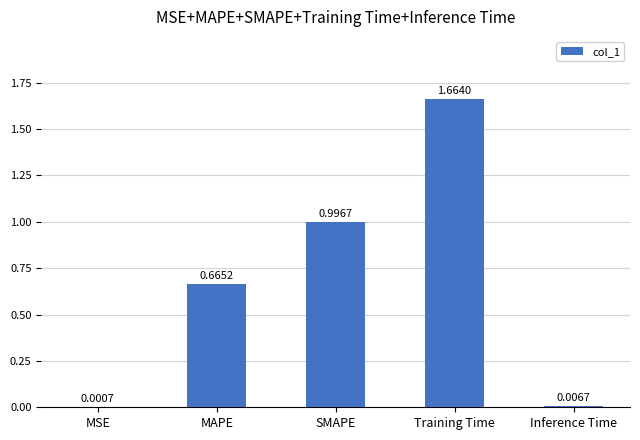

What is the change in value from MAPE to Training Time?

+1.0